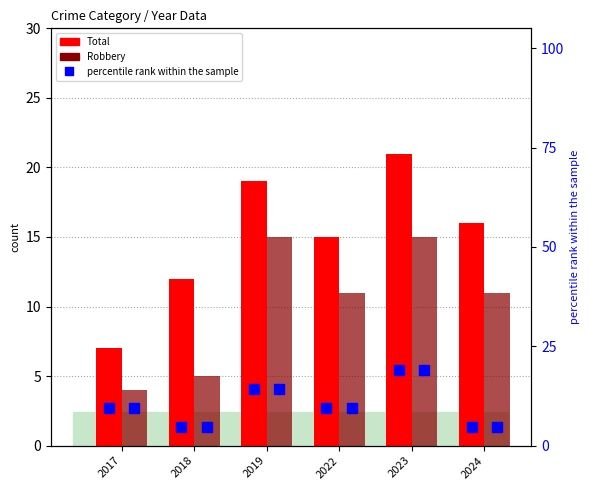

What is the difference between the second highest and minimum values in the Robbery series?

11.0